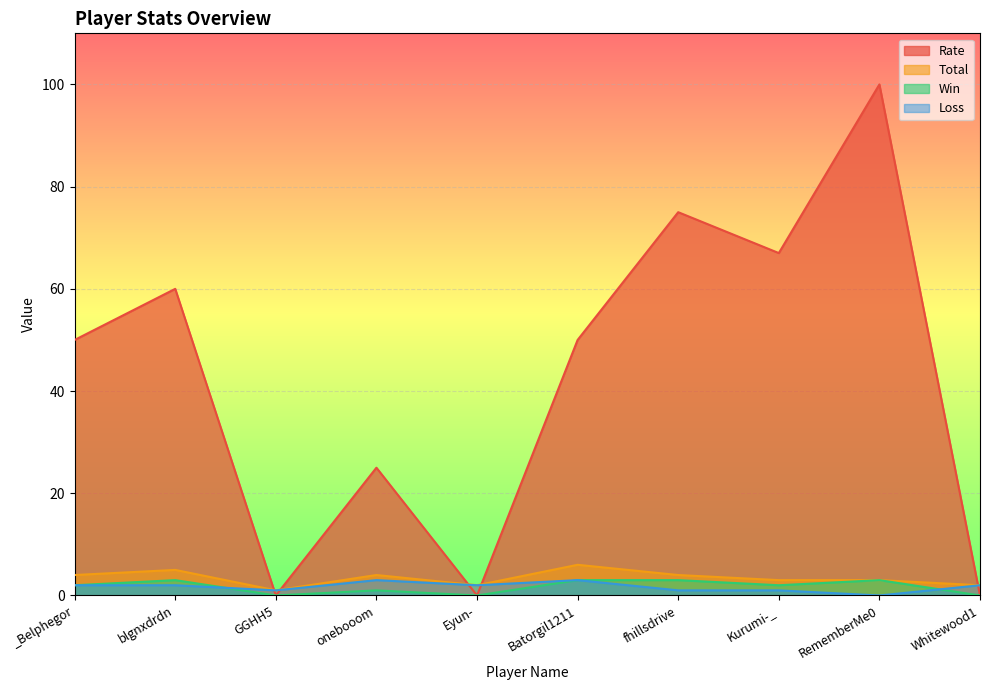

Is the value of Win at Batorgil1211 greater than the value of Loss at RememberMe0?

Yes